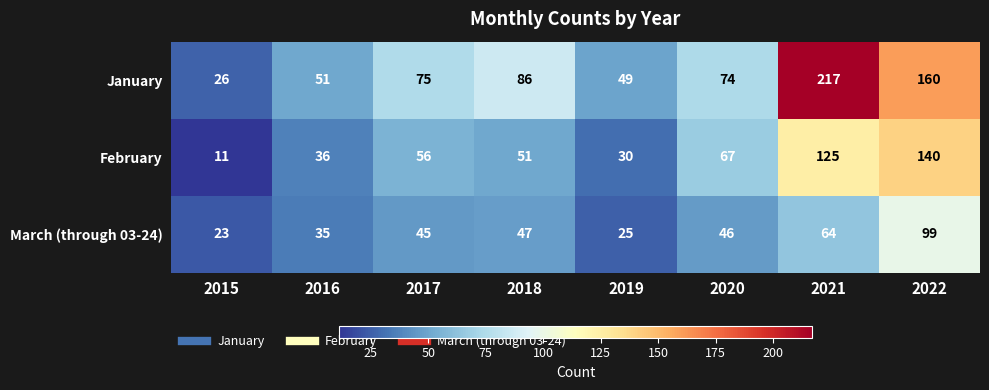

At how many categories does at least one series exceed 100?

2